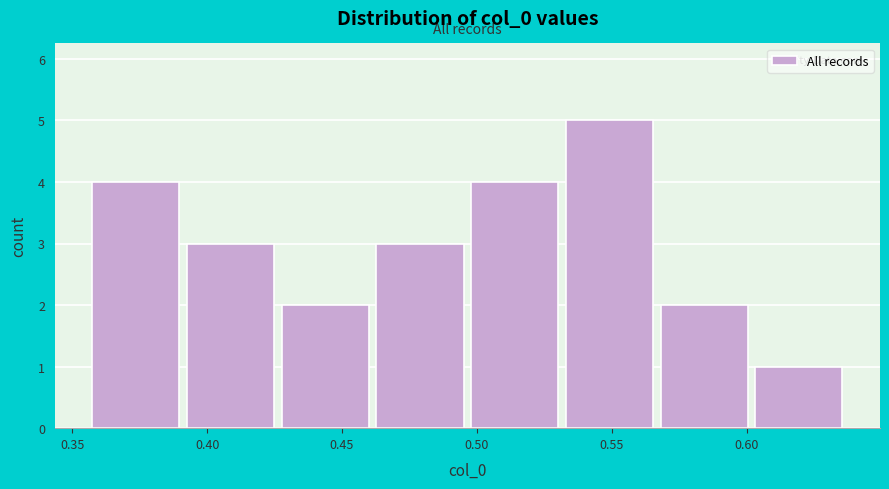

Which range on the x-axis has the tallest bar?

0.530 to 0.565